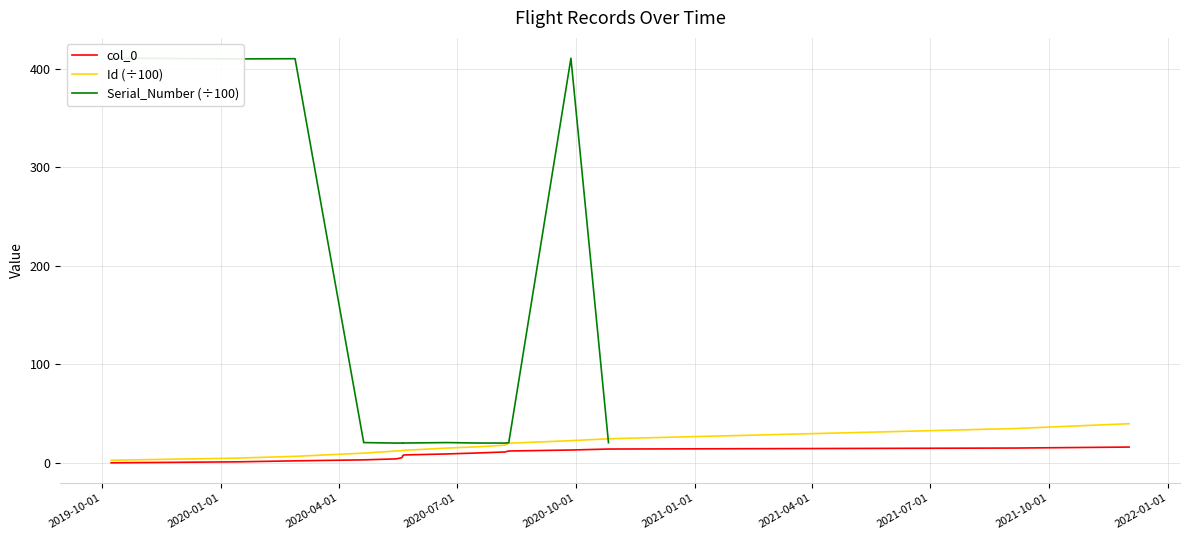

True or false: col_0 has more than 0 interior local peaks.

False